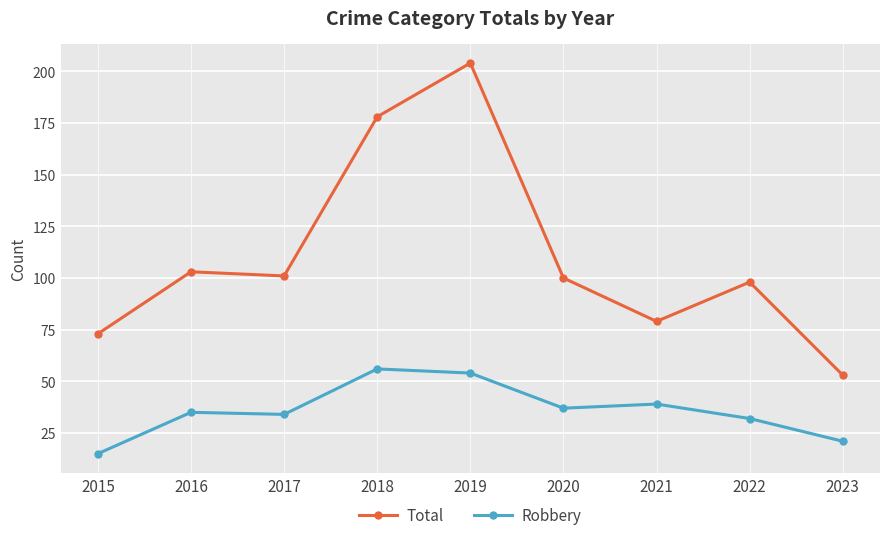

What is the value of the Robbery point at the 5th from the left?

54